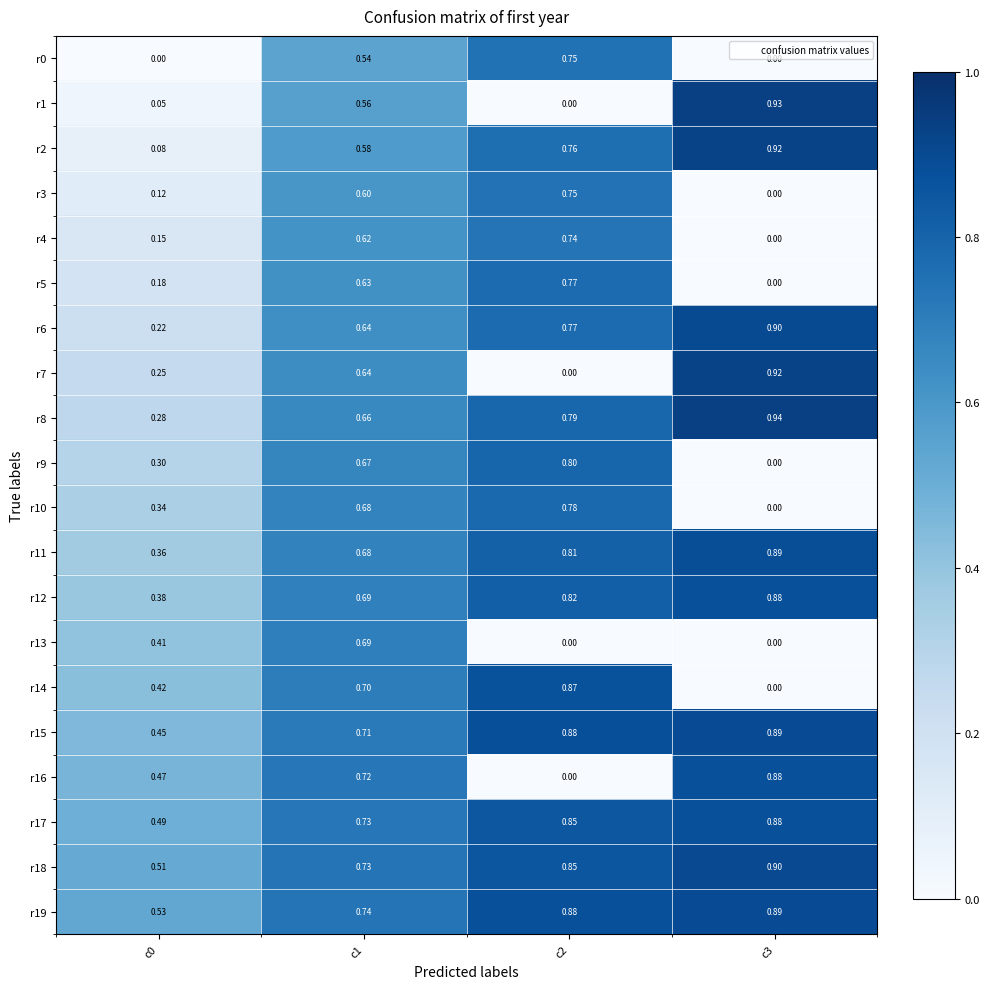

Is the value of r6 at c1 greater than the value of r19 at c3?

No